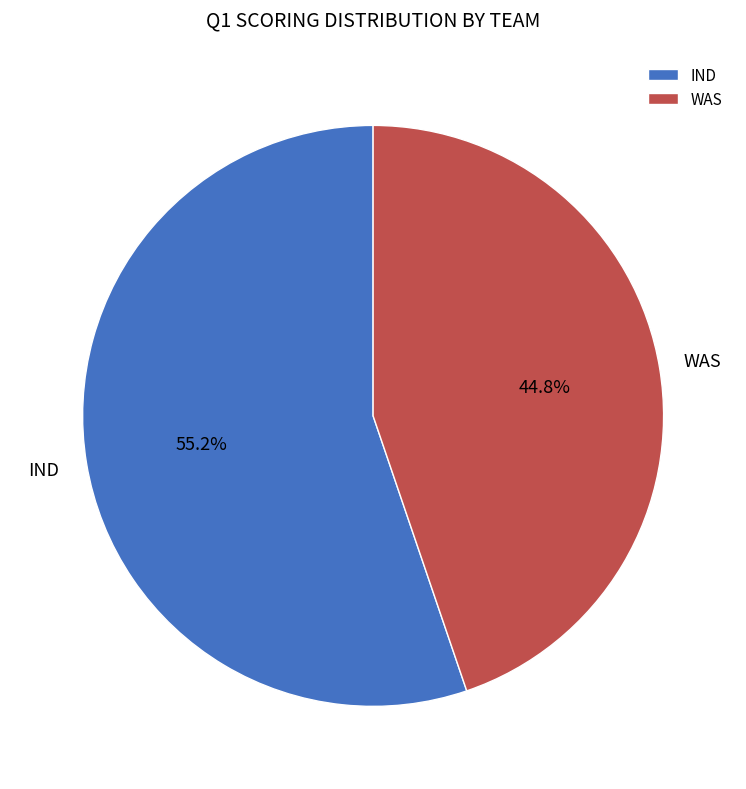

To the nearest percent, what percentage of the pie is IND?

55%